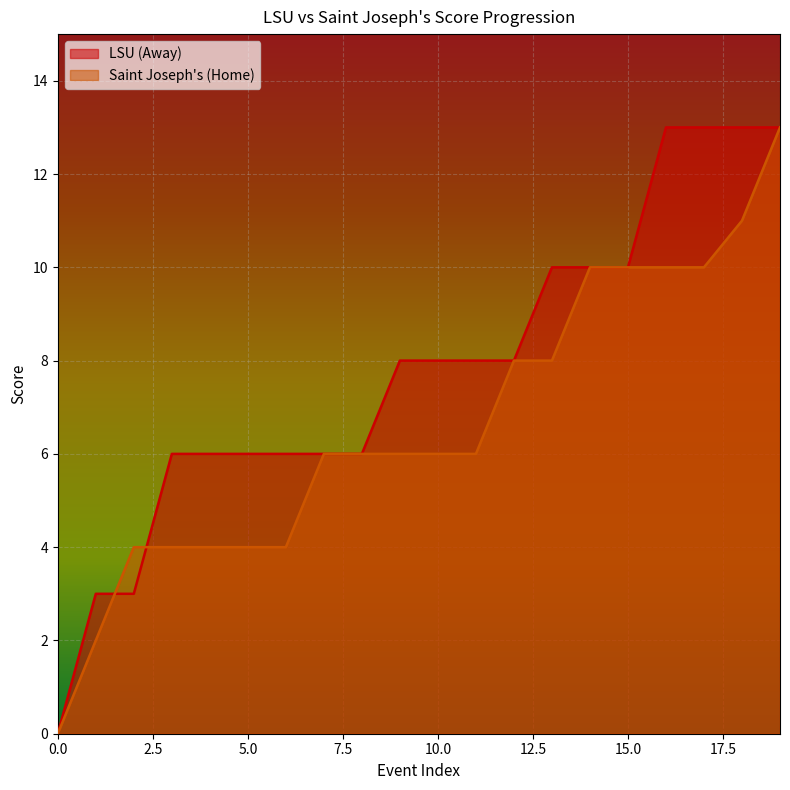

What is the value of the LSU (Away) point at the 10th from the left?

8